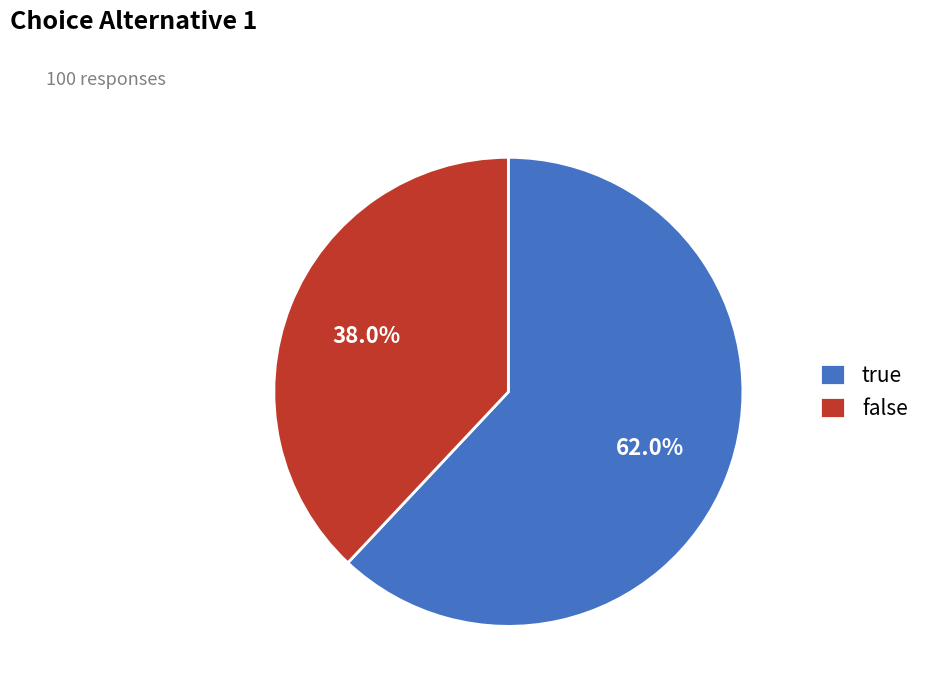

The true slice represents 48% of the pie. True or false?

False